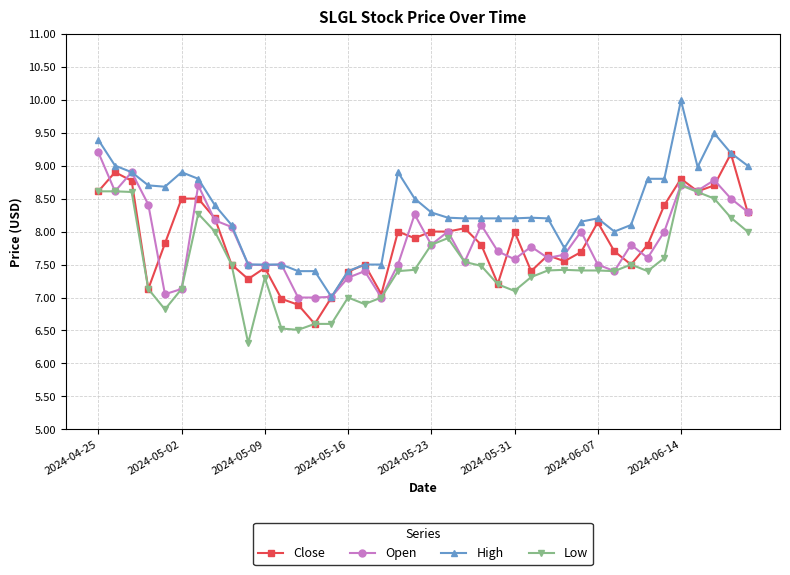

Which series has the largest total across all categories?

High